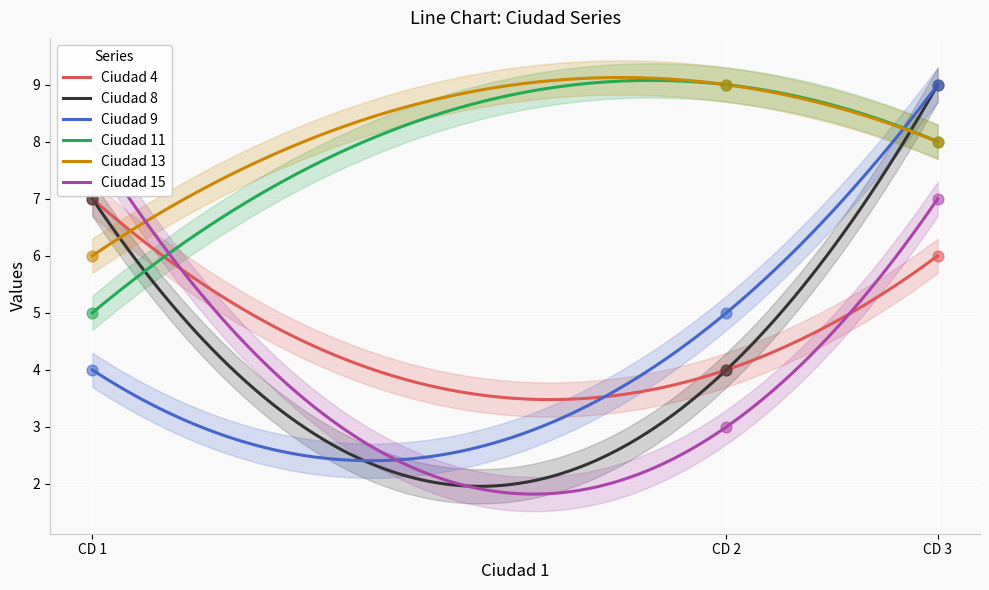

Which series has the largest Y range (max minus min)?

Ciudad 8